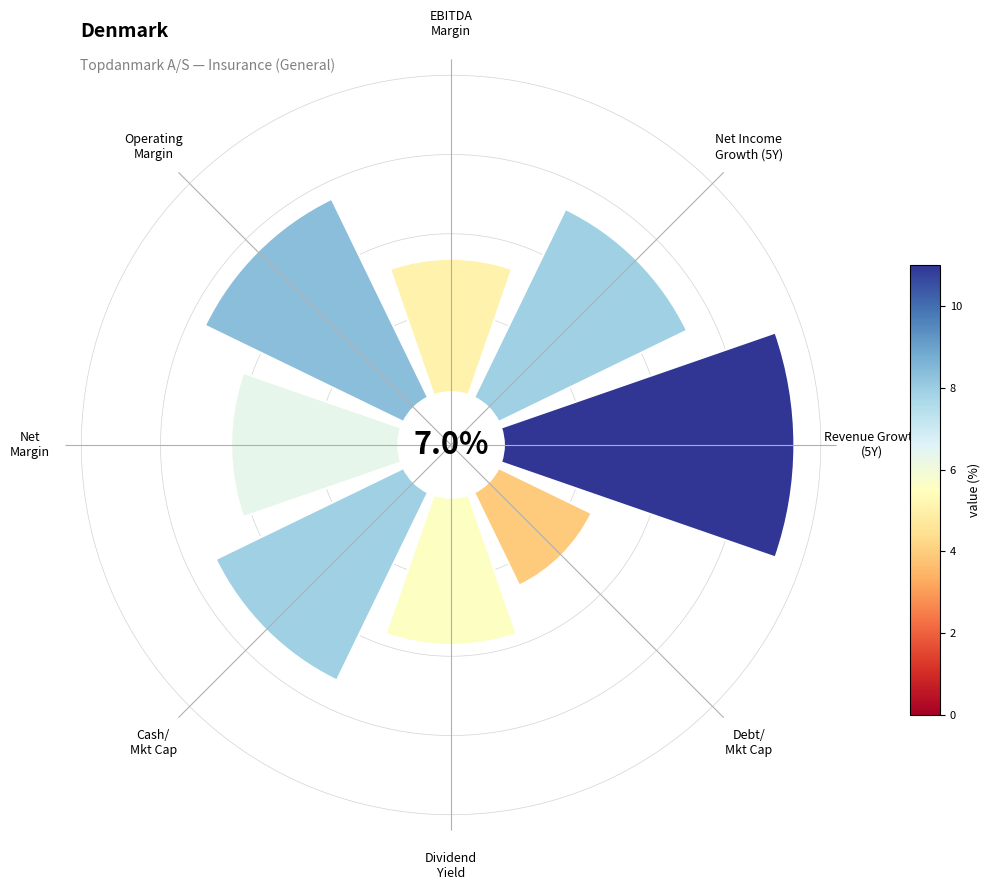

Is there a majority slice in this chart?

No